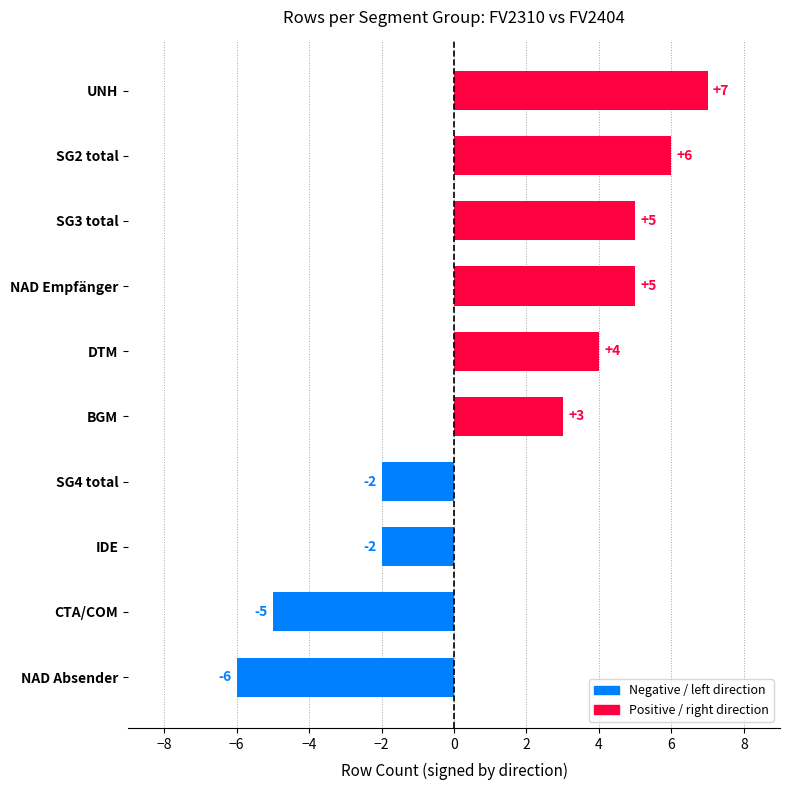

What is the difference between the values at IDE and DTM?

6